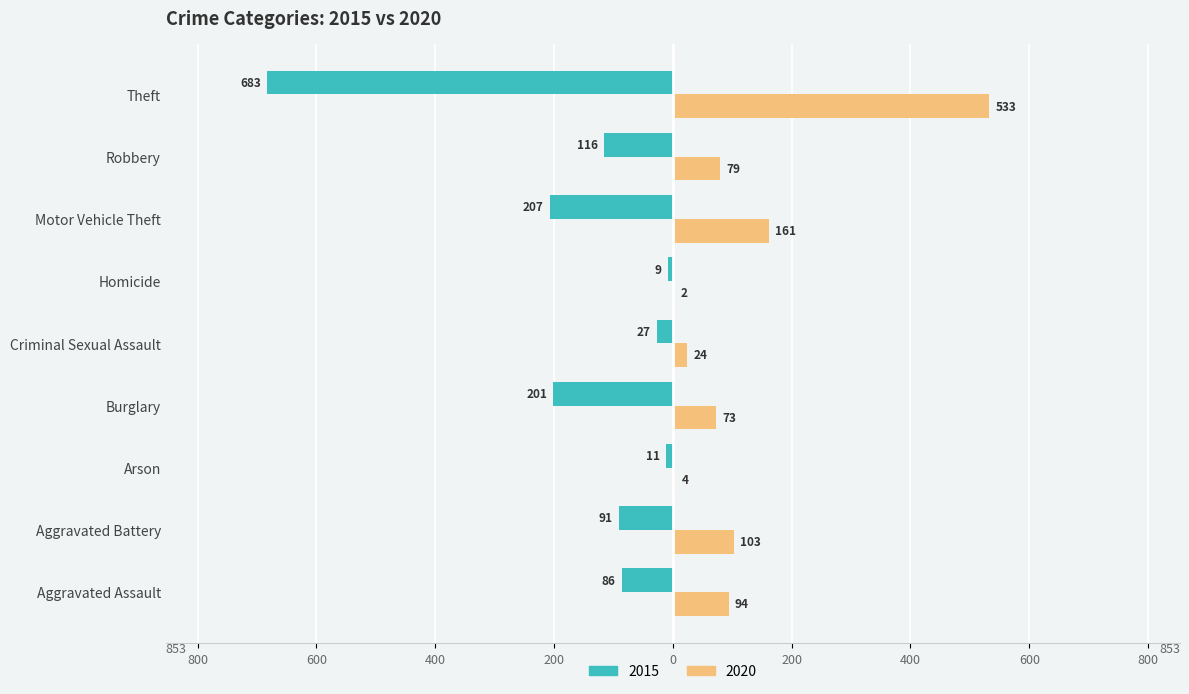

The 2015 series shows -27 at Criminal Sexual Assault. True or false?

True